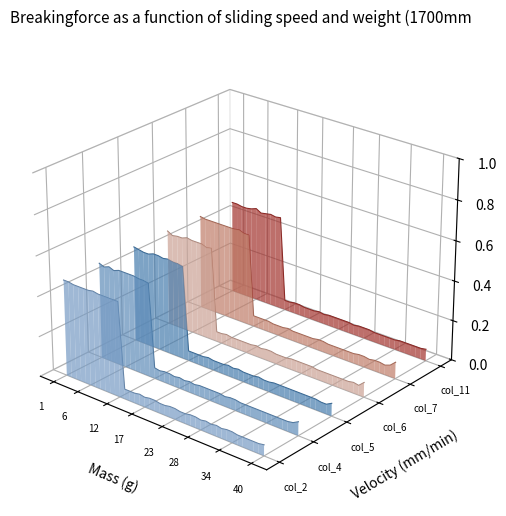

At how many categories does at least one series exceed 0?

11